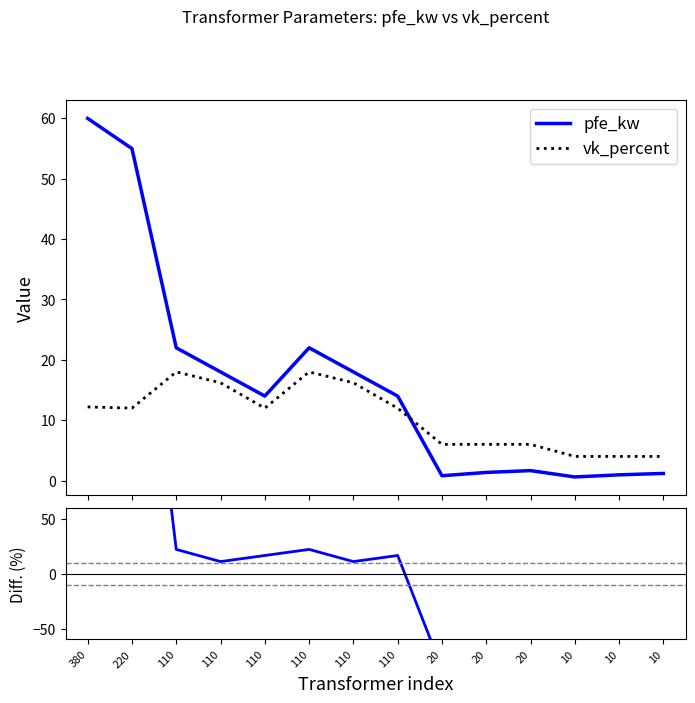

Which category has the lowest value in the Diff (%) series?

20